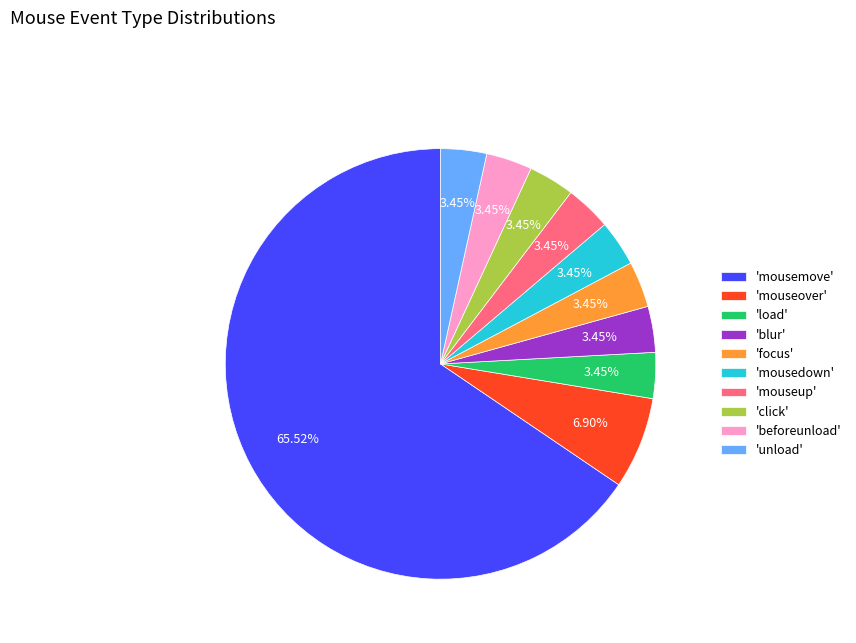

What is the largest slice in the pie chart?

'mousemove'